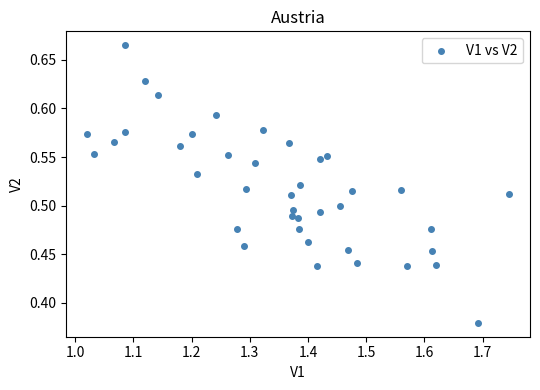

What is the range of Y values (max minus min)?

0.3